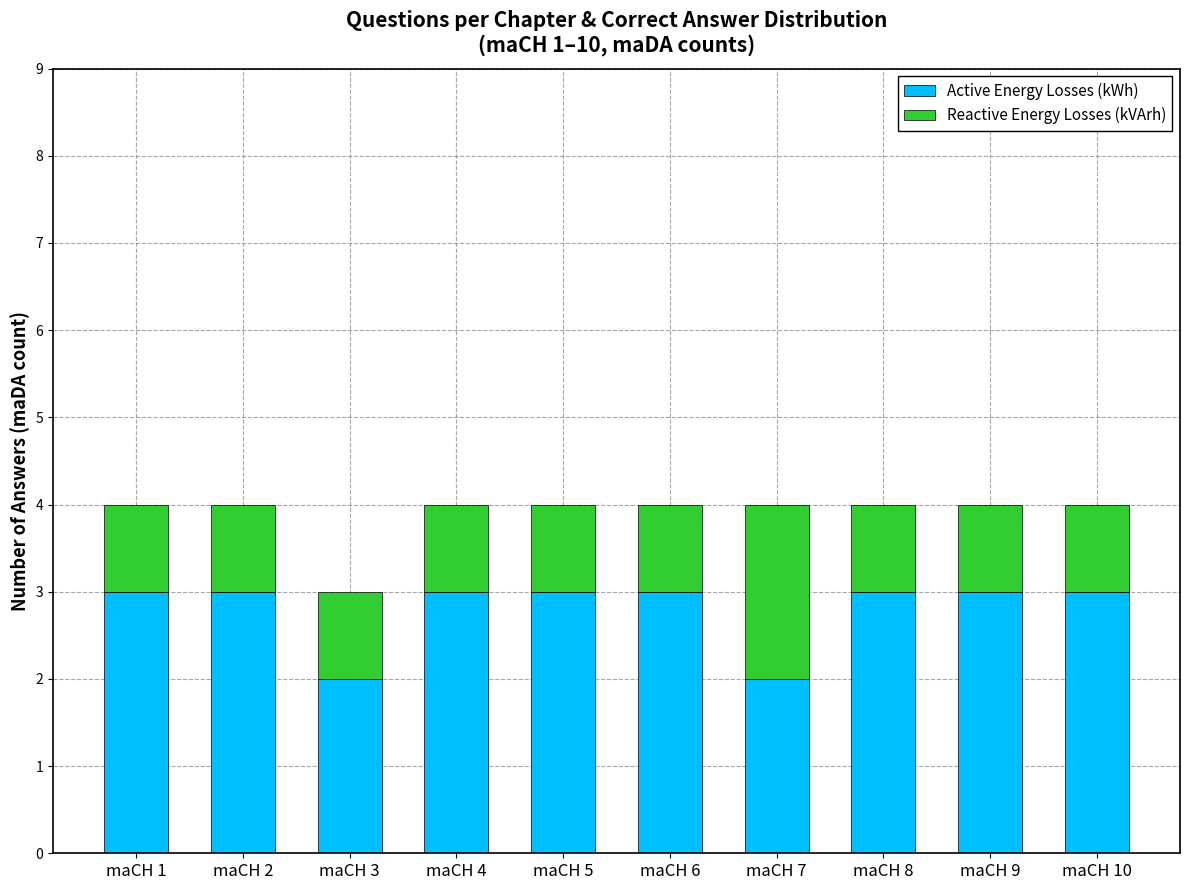

What is the highest value of the Active Energy Losses (kWh) series?

3